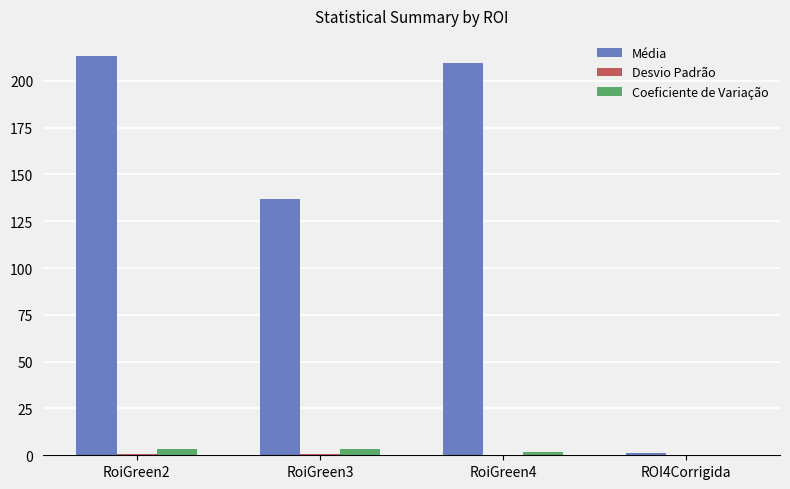

What is the sum of all Média values?

560.5